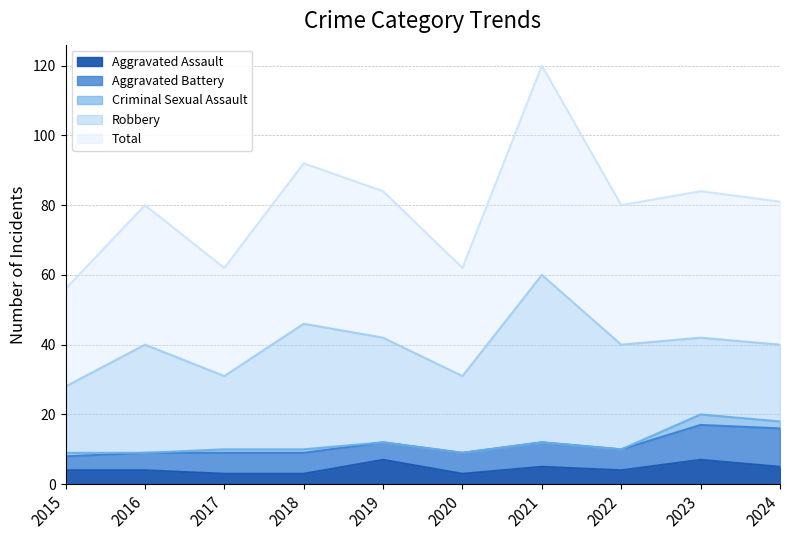

At 2015, list the series in order from smallest to largest.

Criminal Sexual Assault, Aggravated Assault, Aggravated Battery, Robbery, Total